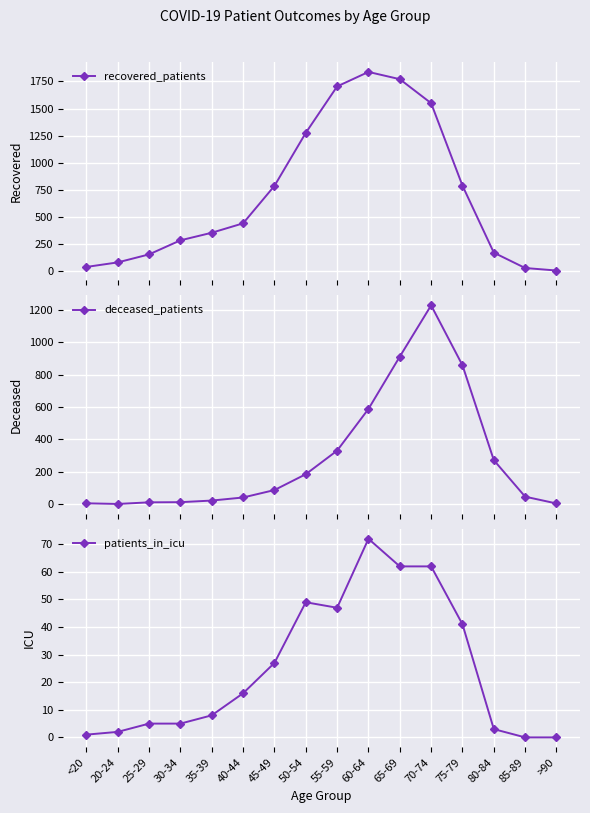

How many interior local peaks does the recovered_patients series have?

1